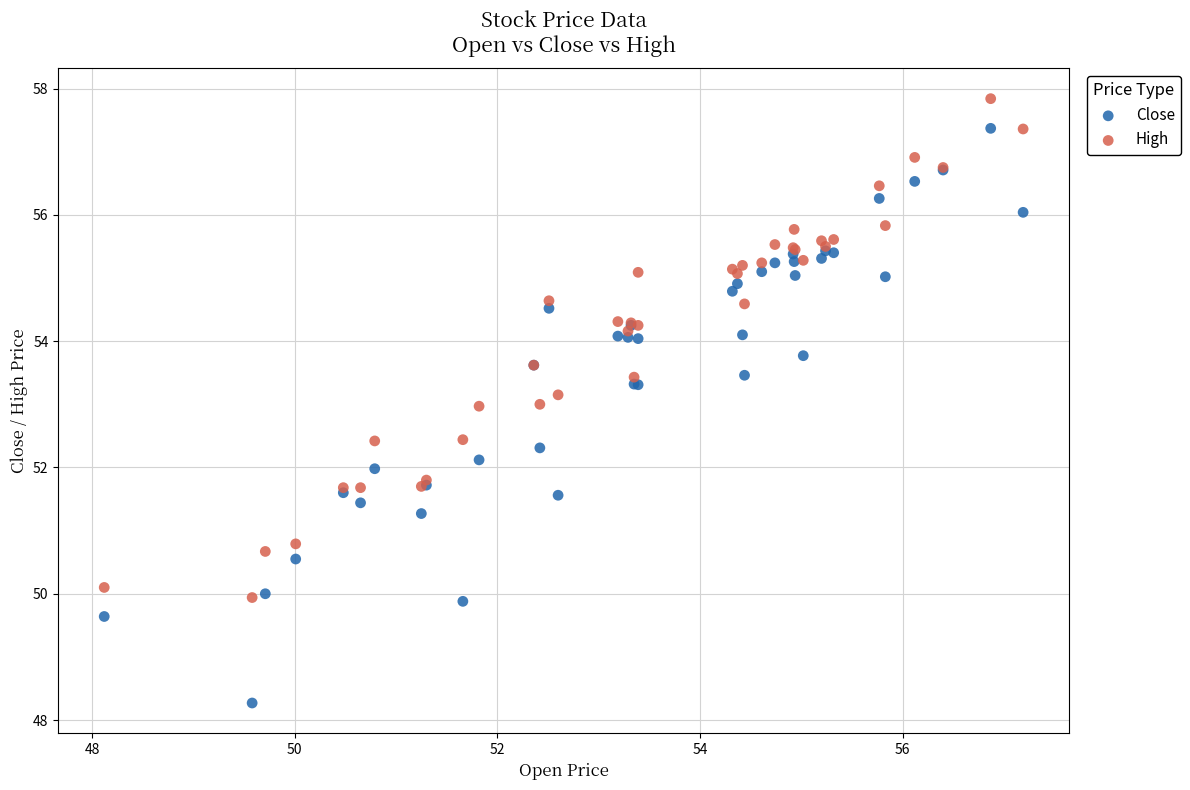

What is the X range (max minus min) for the scatter plot?

9.1